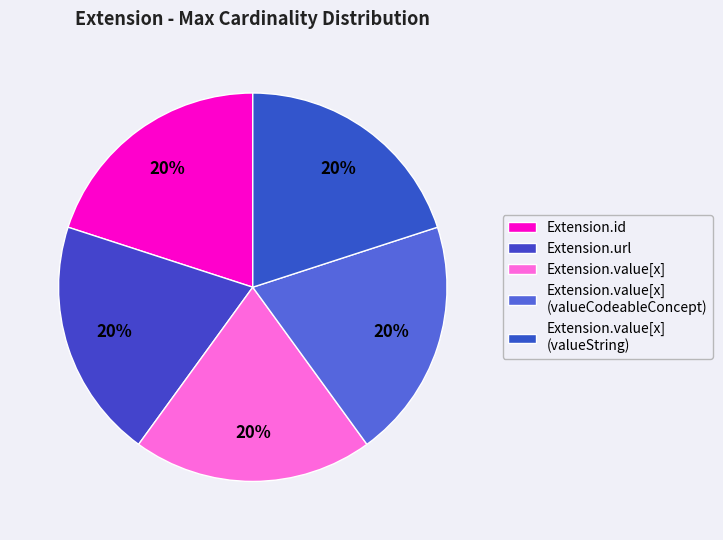

Is there a majority slice in this chart?

No